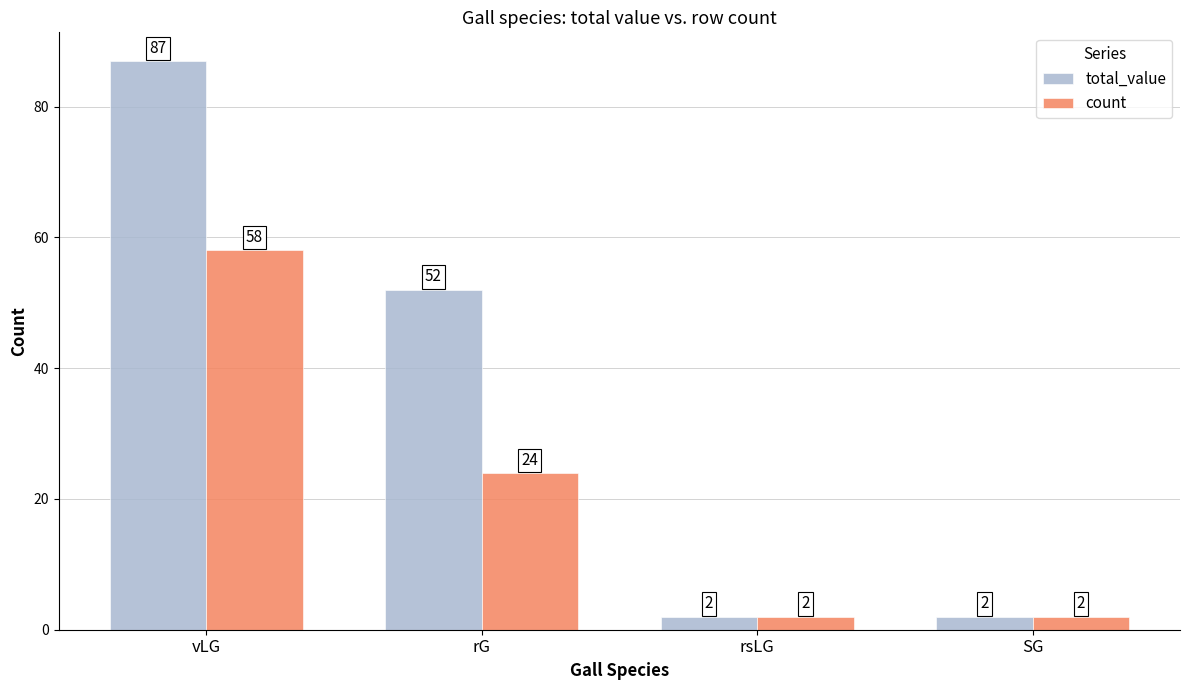

Which category has the highest value in the total_value series?

vLG